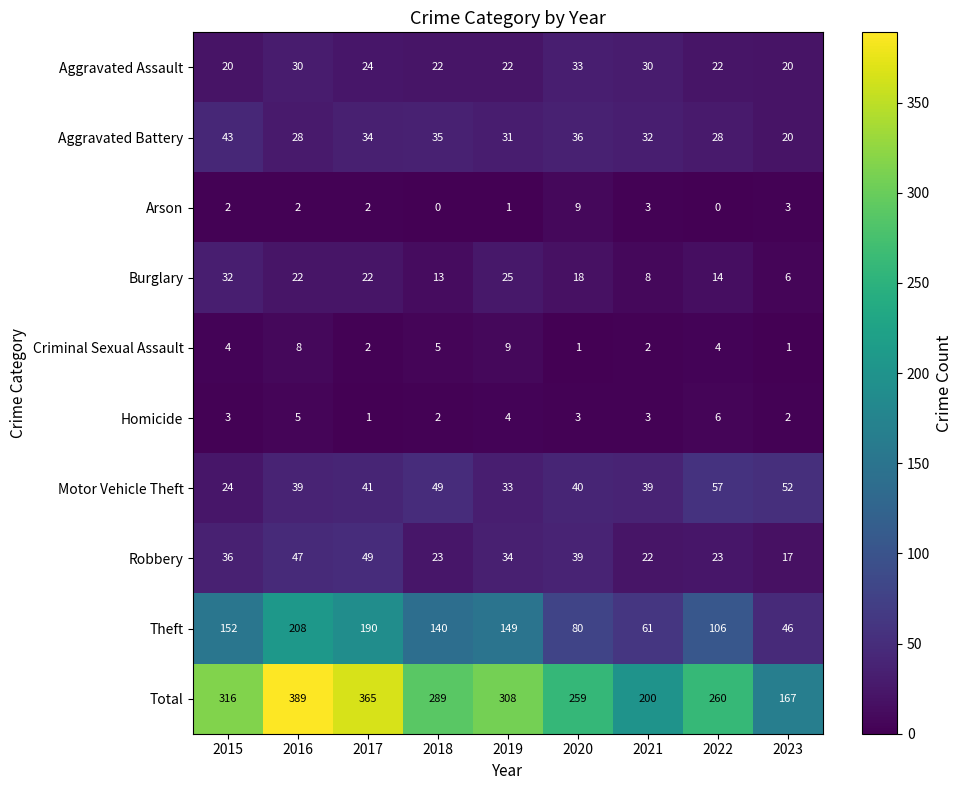

At which label does Burglary first exceed 18?

2015